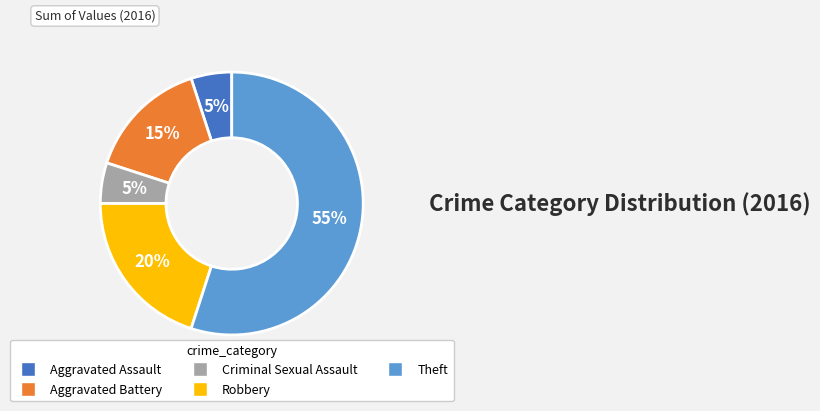

Count the number of slices in the pie.

5